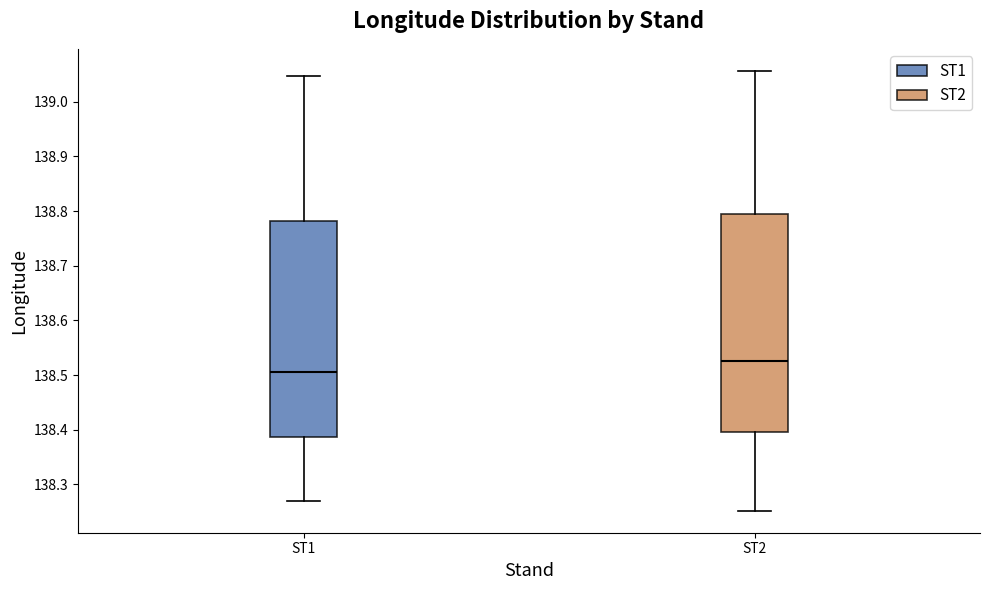

Reading left to right, read every box against the y-axis: the position of its median line, the range the box covers, and the ends of its whiskers. The values are not printed on the chart, so give them approximately, as read against the axis.

ST1: median 138.51, box 138.39 to 138.78, whiskers 138.27 to 139.05
ST2: median 138.53, box 138.40 to 138.79, whiskers 138.25 to 139.06